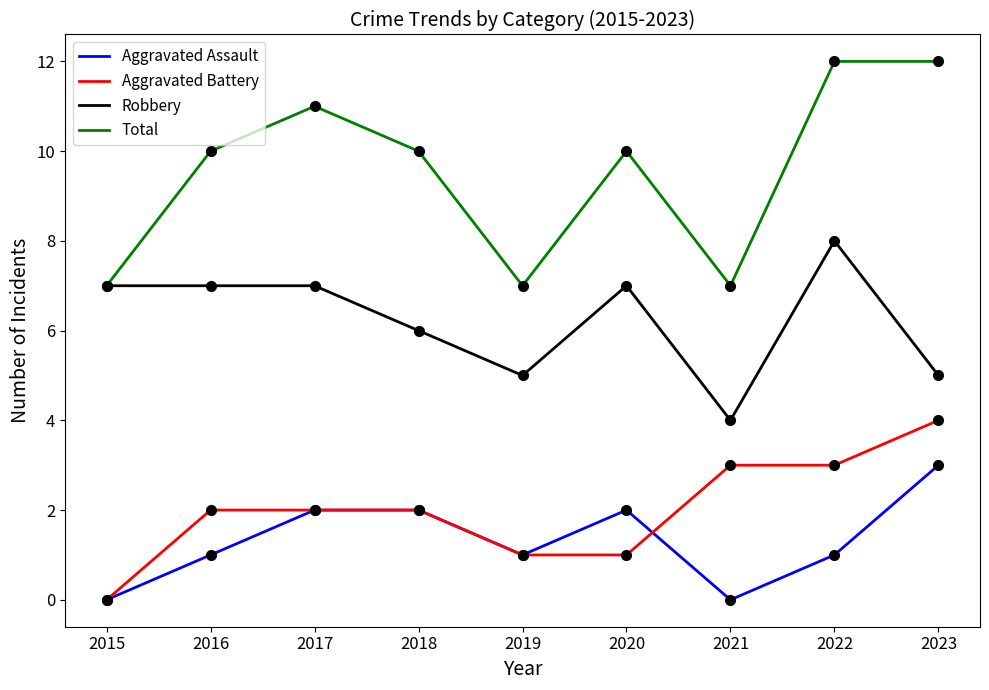

What is the maximum value shown in the chart?

12